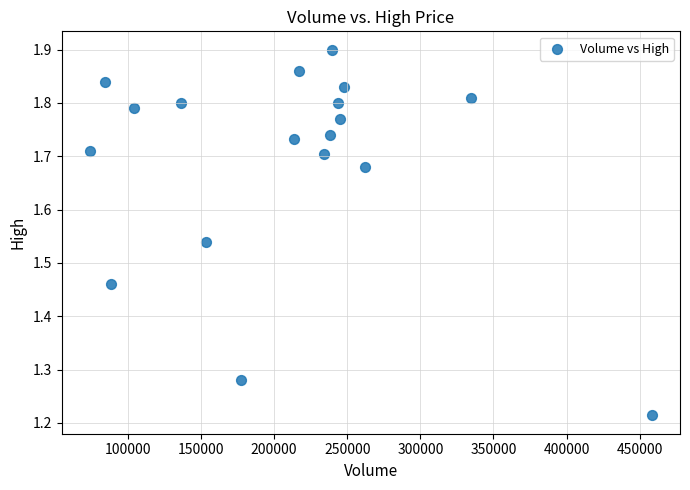

What is the range of Y values (max minus min)?

0.7